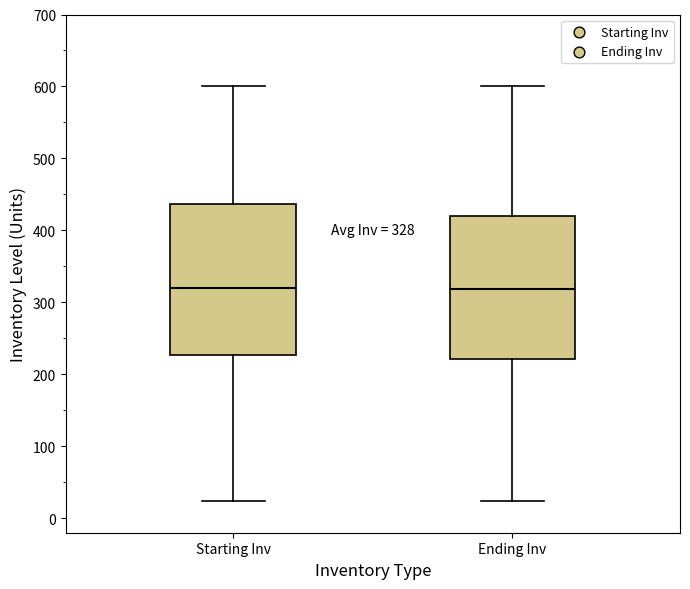

Comparing the boxes themselves (not the whiskers), which one is the tallest?

Starting Inv